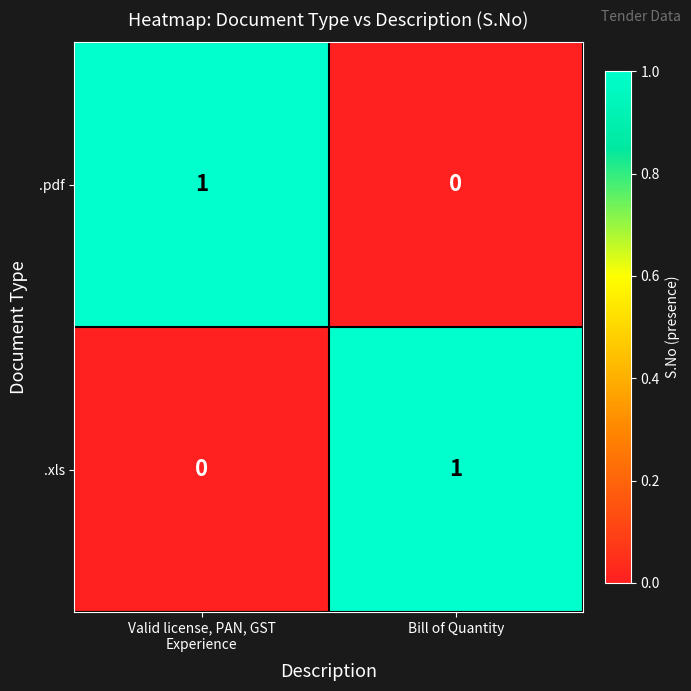

Rank the series at Valid license, PAN, GST
Experience from lowest to highest value.

.xls, .pdf